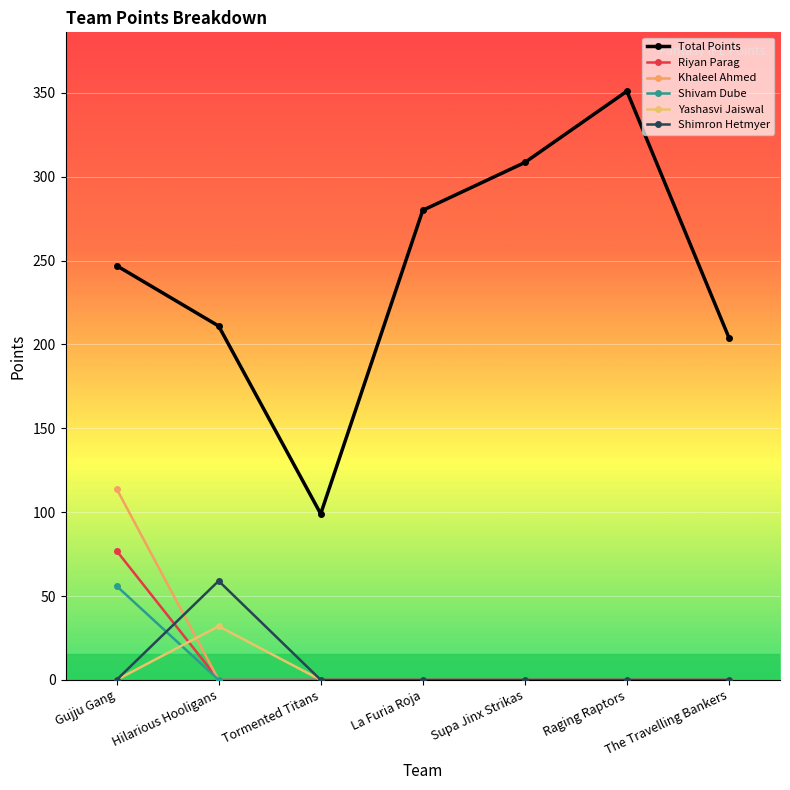

Which series has the largest total across all categories?

Total Points